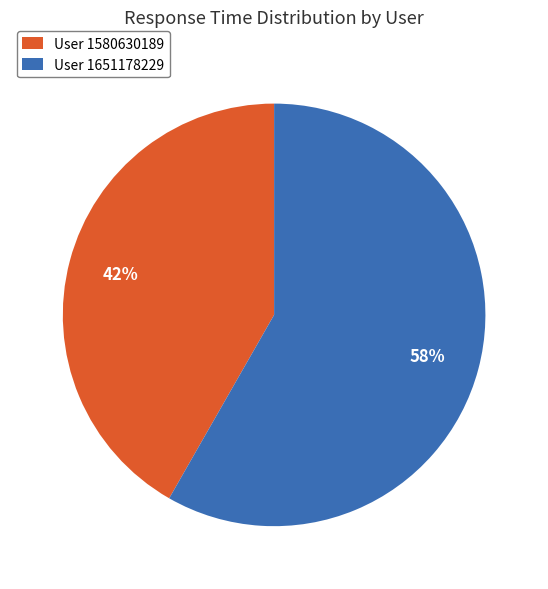

How many segments does this pie chart have?

2